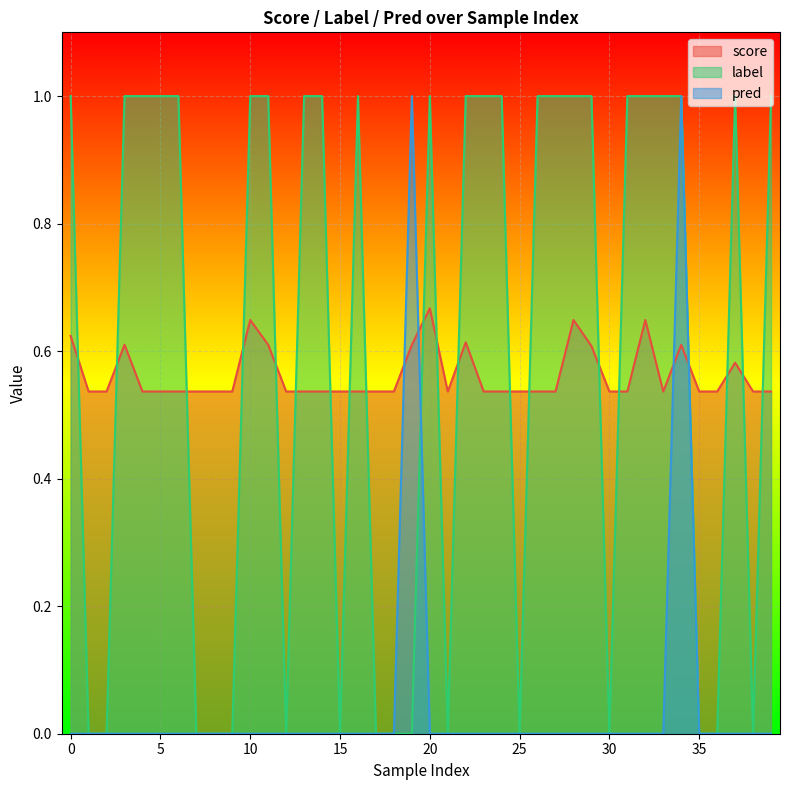

Reading left to right, extract all data points from this chart.

score: 0=0.6	1=0.5	2=0.5	3=0.6	4=0.5	5=0.5	6=0.5	7=0.5	8=0.5	9=0.5	10=0.6	11=0.6	12=0.5	13=0.5	14=0.5	15=0.5	16=0.5	17=0.5	18=0.5	19=0.6	20=0.7	21=0.5	22=0.6	23=0.5	24=0.5	25=0.5	26=0.5	27=0.5	28=0.6	29=0.6	30=0.5	31=0.5	32=0.6	33=0.5	34=0.6	35=0.5	36=0.5	37=0.6	38=0.5	39=0.5
label: 0=1.0	1=0.0	2=0.0	3=1.0	4=1.0	5=1.0	6=1.0	7=0.0	8=0.0	9=0.0	10=1.0	11=1.0	12=0.0	13=1.0	14=1.0	15=0.0	16=1.0	17=0.0	18=0.0	19=0.0	20=1.0	21=0.0	22=1.0	23=1.0	24=1.0	25=0.0	26=1.0	27=1.0	28=1.0	29=1.0	30=0.0	31=1.0	32=1.0	33=1.0	34=1.0	35=0.0	36=0.0	37=1.0	38=0.0	39=1.0
pred: 0=0.0	1=0.0	2=0.0	3=0.0	4=0.0	5=0.0	6=0.0	7=0.0	8=0.0	9=0.0	10=0.0	11=0.0	12=0.0	13=0.0	14=0.0	15=0.0	16=0.0	17=0.0	18=0.0	19=1.0	20=0.0	21=0.0	22=0.0	23=0.0	24=0.0	25=0.0	26=0.0	27=0.0	28=0.0	29=0.0	30=0.0	31=0.0	32=0.0	33=0.0	34=1.0	35=0.0	36=0.0	37=0.0	38=0.0	39=0.0